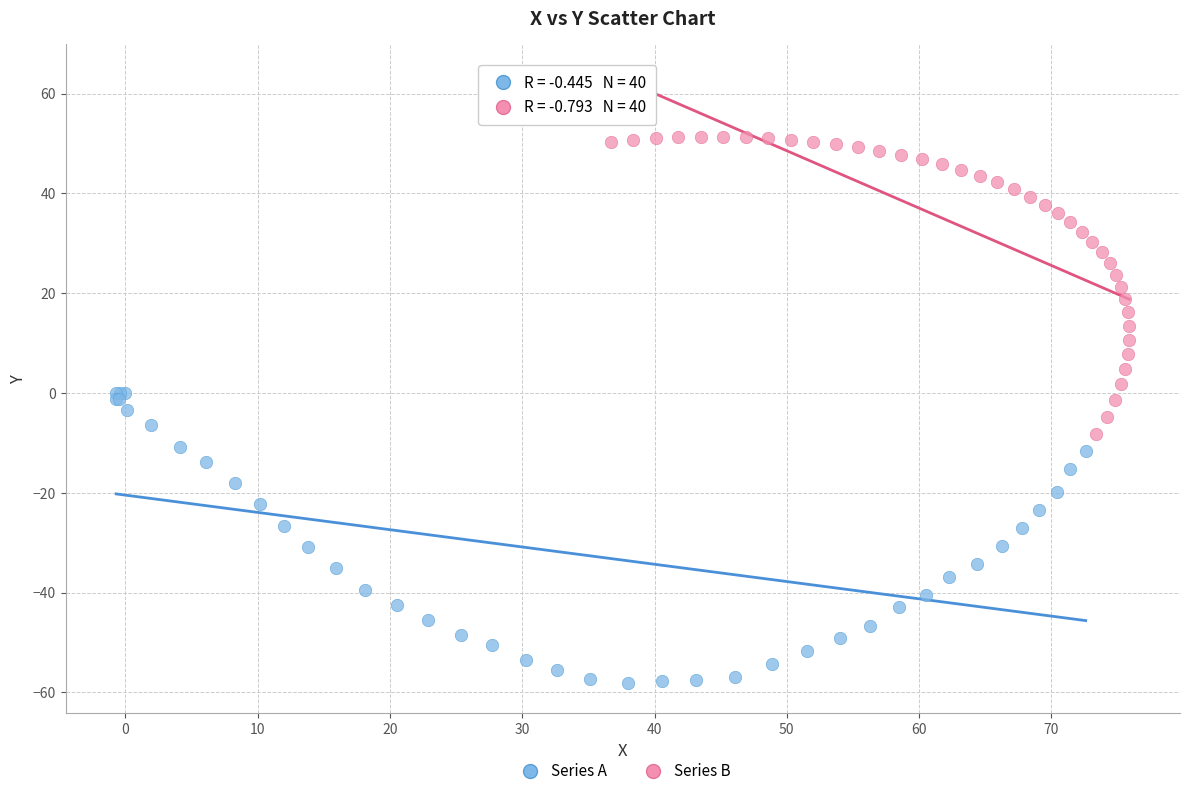

Which series contains the lowest Y value?

Series A